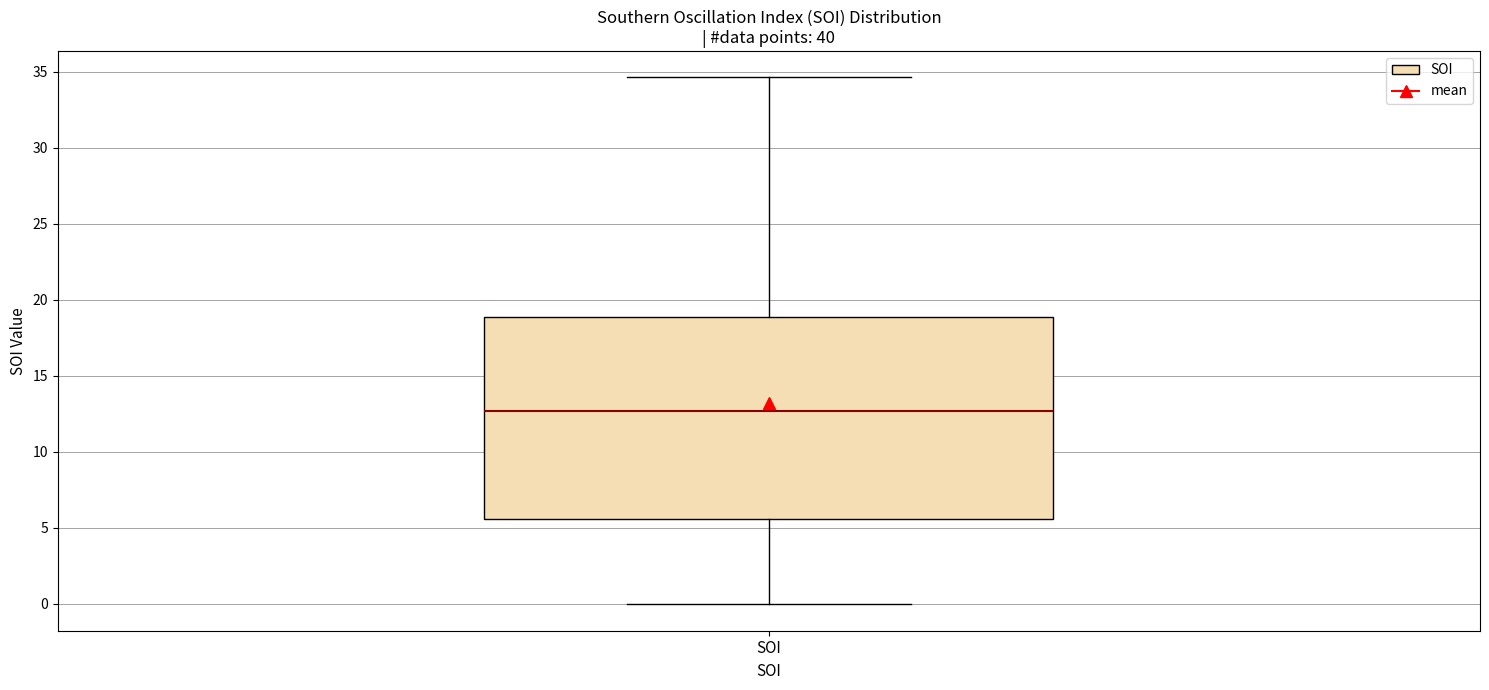

Read this box plot against the y-axis: the position of the median line, the range covered by the box, and the ends of both whiskers. The values are not printed on the chart, so give them approximately, as read against the axis.

median 12.5, box 5.5 to 19.0, whiskers 0.0 to 34.5